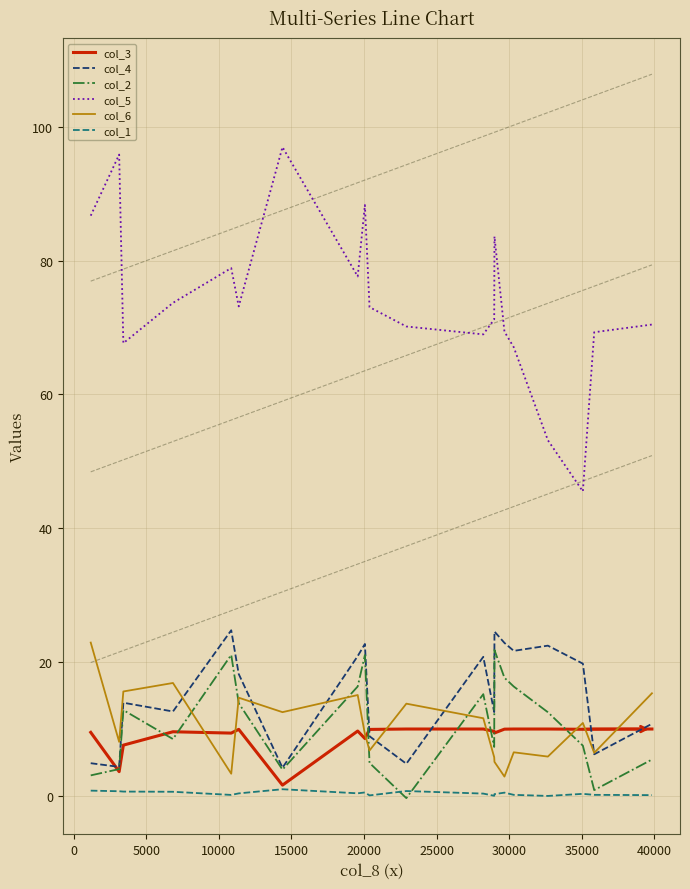

In col_1, how many points are higher than both neighbors (excluding endpoints)?

5